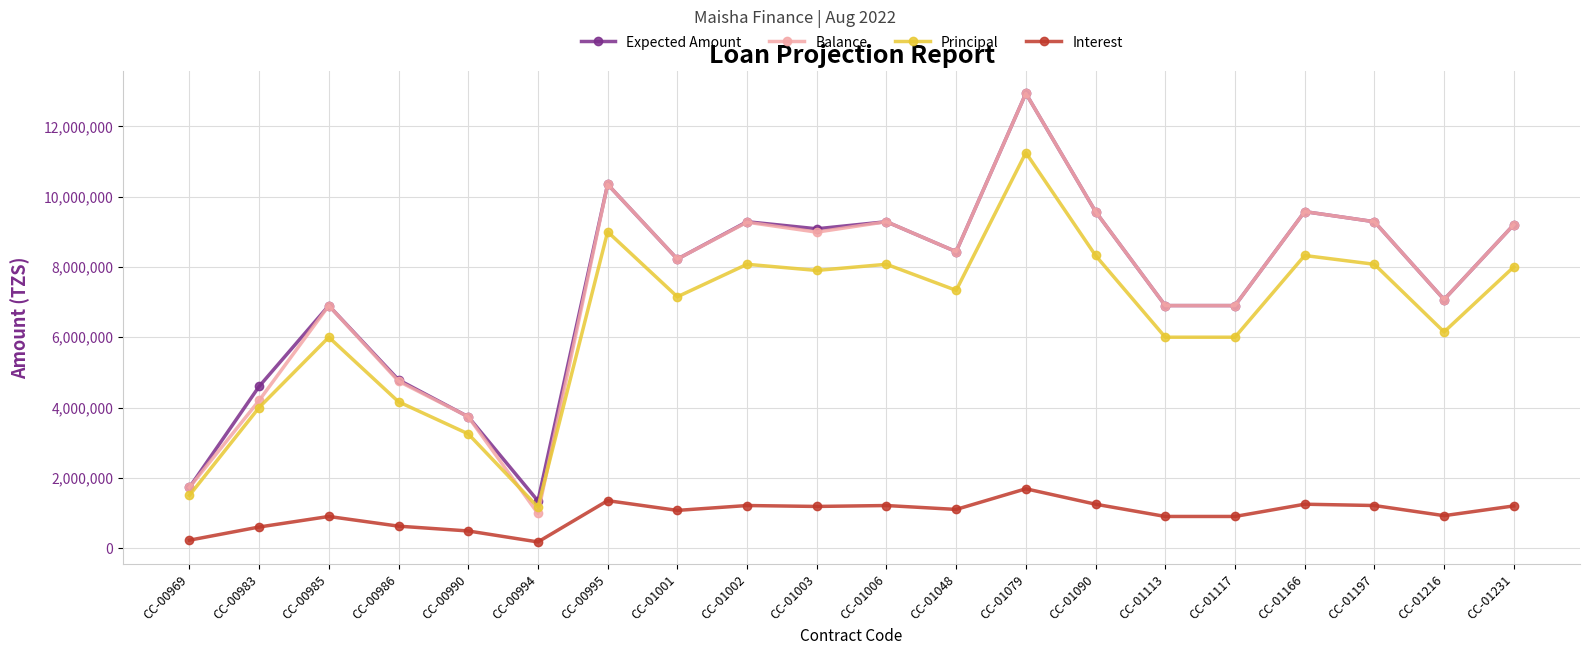

True or false: Interest and Balance intersect in this chart.

False